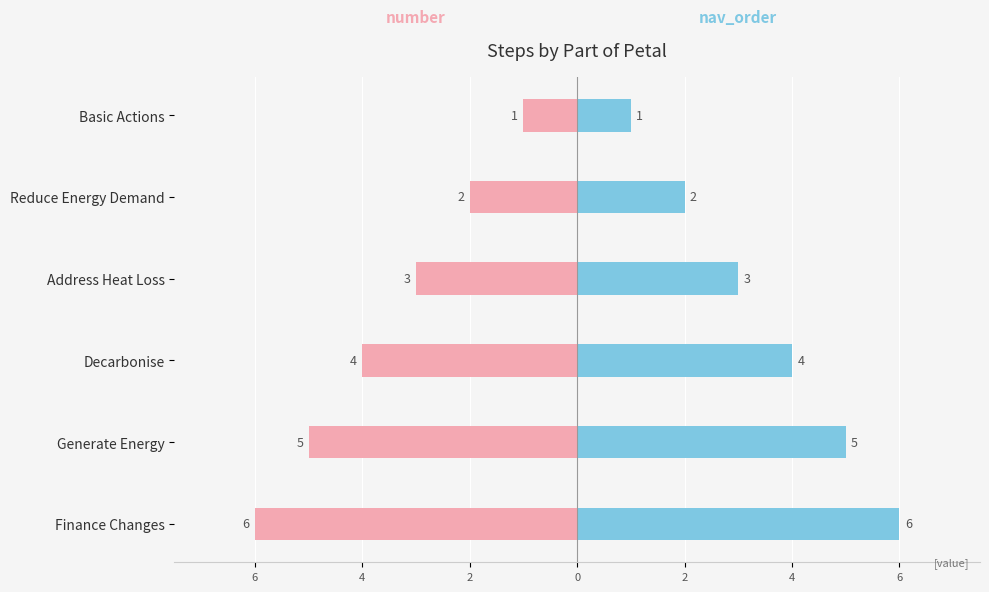

What is the spread (max minus min) of values at 4?

4